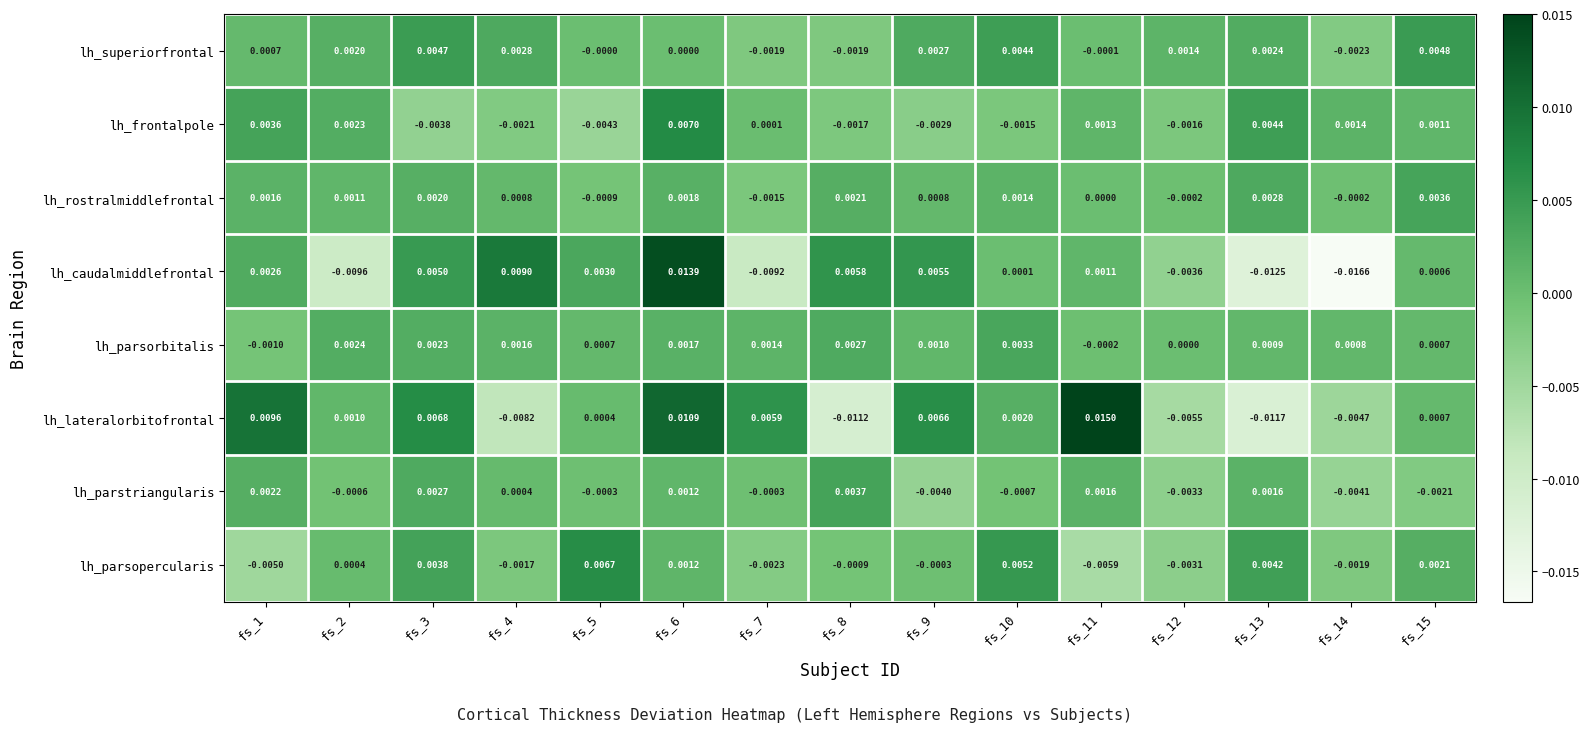

Which series has the largest total across all categories?

lh_superiorfrontal